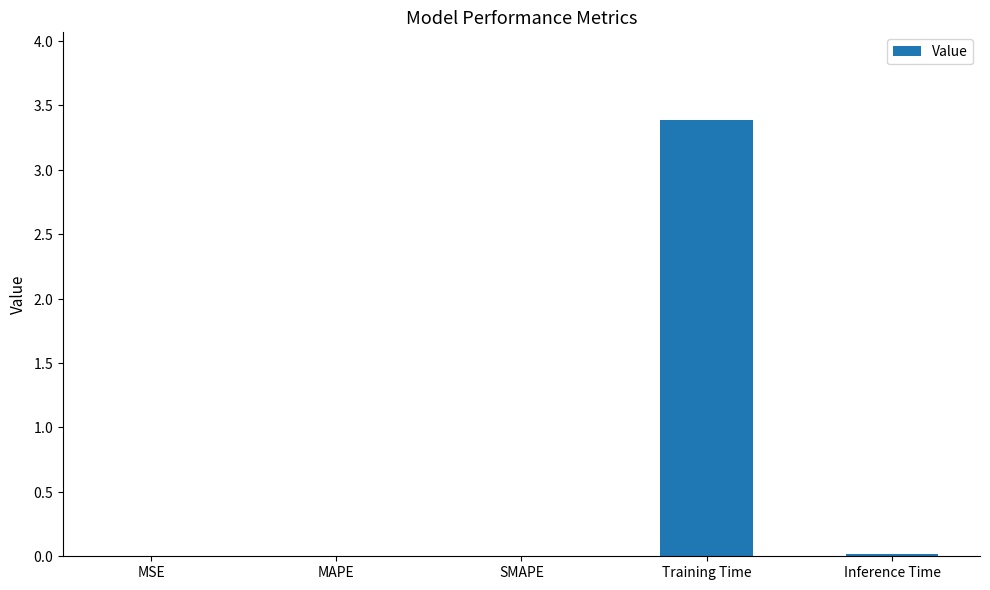

What is the sum of the values at MAPE and Training Time?

3.4